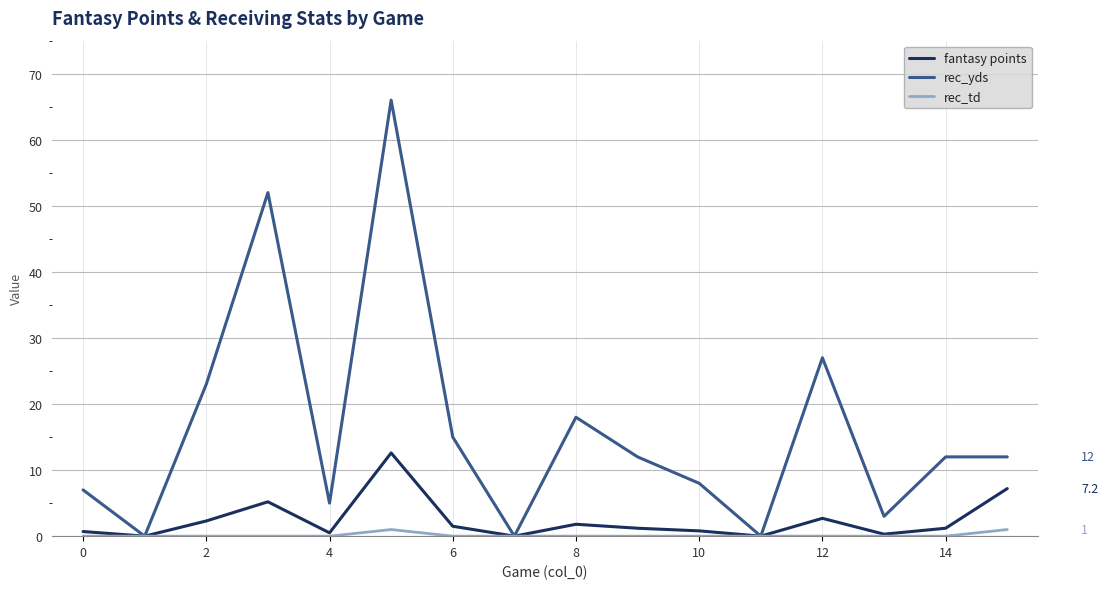

Which series has the largest range (max minus min)?

rec_yds